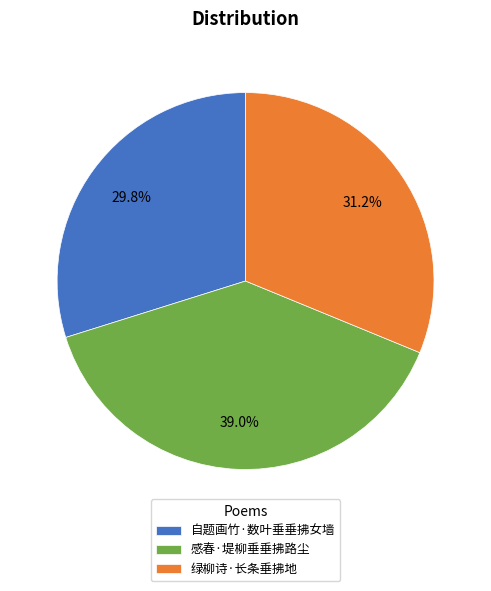

Does 感春·堤柳垂垂拂路尘 account for over 50% of the chart?

No